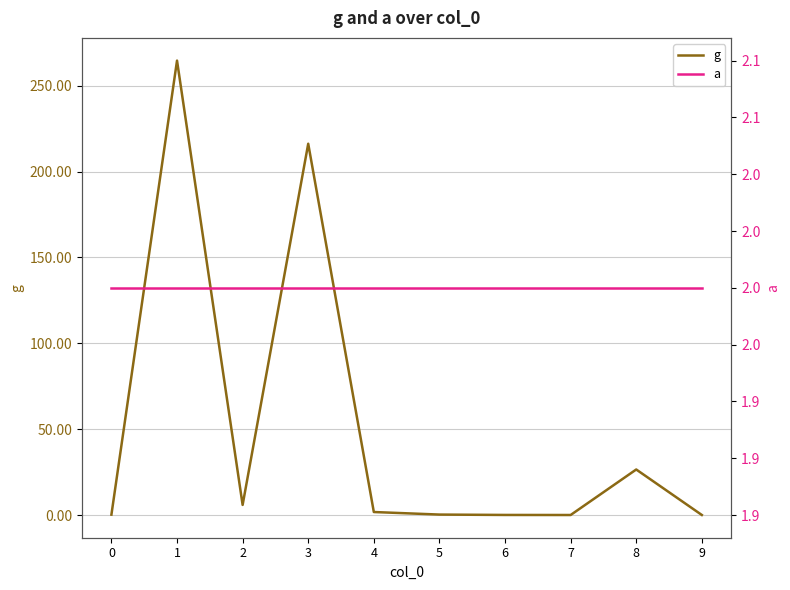

How many lines are shown in the chart?

2